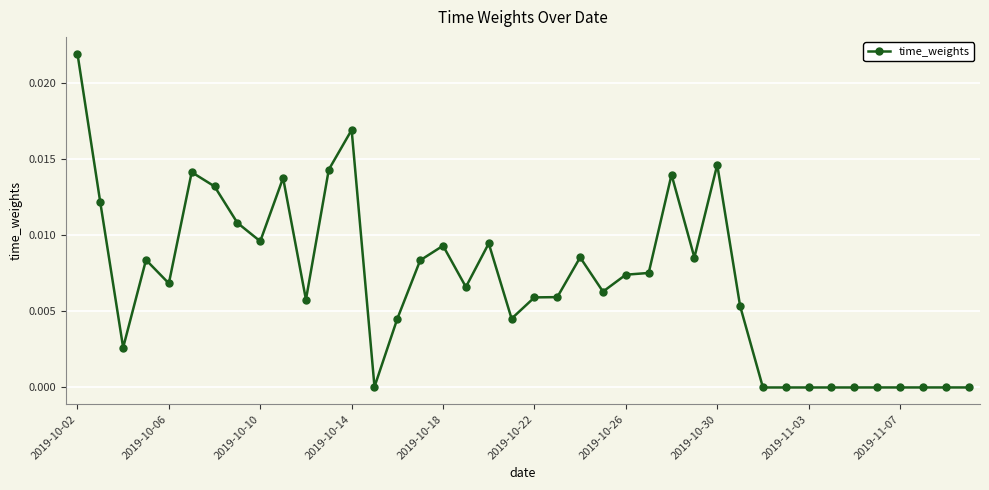

How many lines are shown in the chart?

1